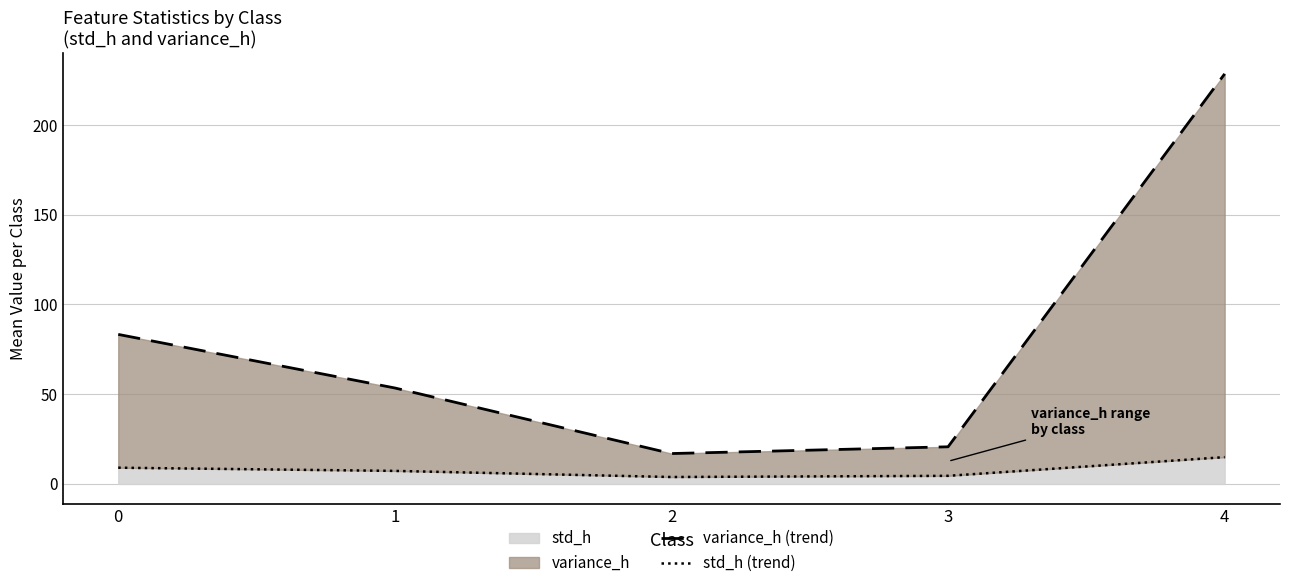

List the series in order of their overall mean, lowest first.

std_h (trend), variance_h (trend)